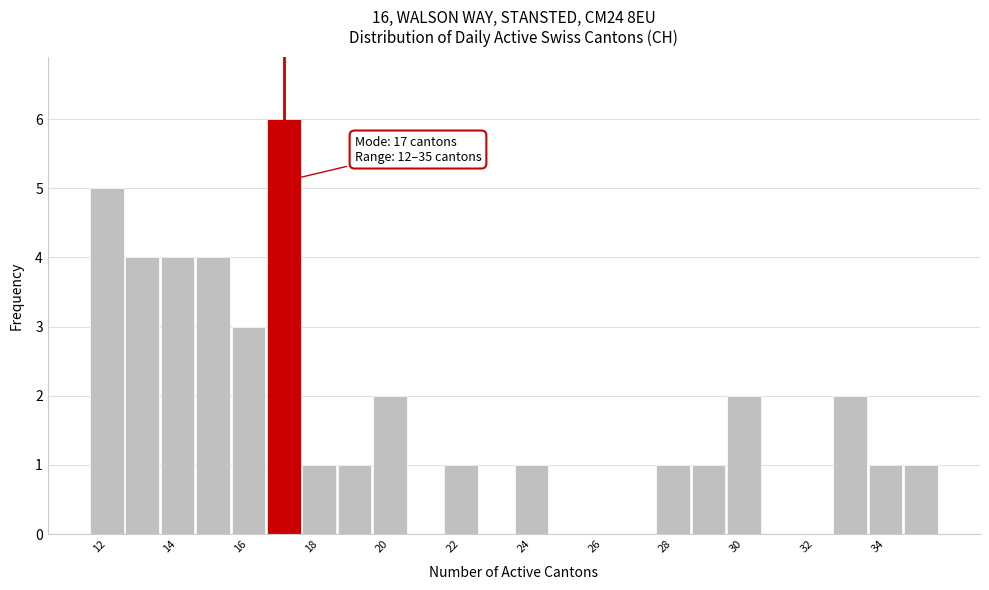

Which range on the x-axis has the tallest bar?

16.5 to 17.5